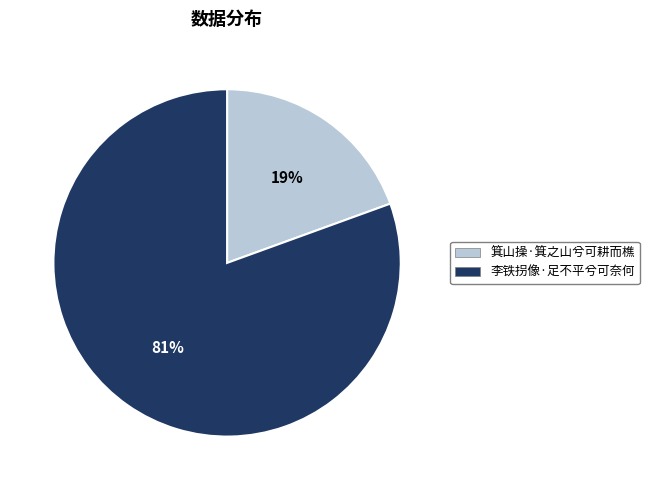

The 李铁拐像·足不平兮可奈何 slice represents 75% of the pie. True or false?

False